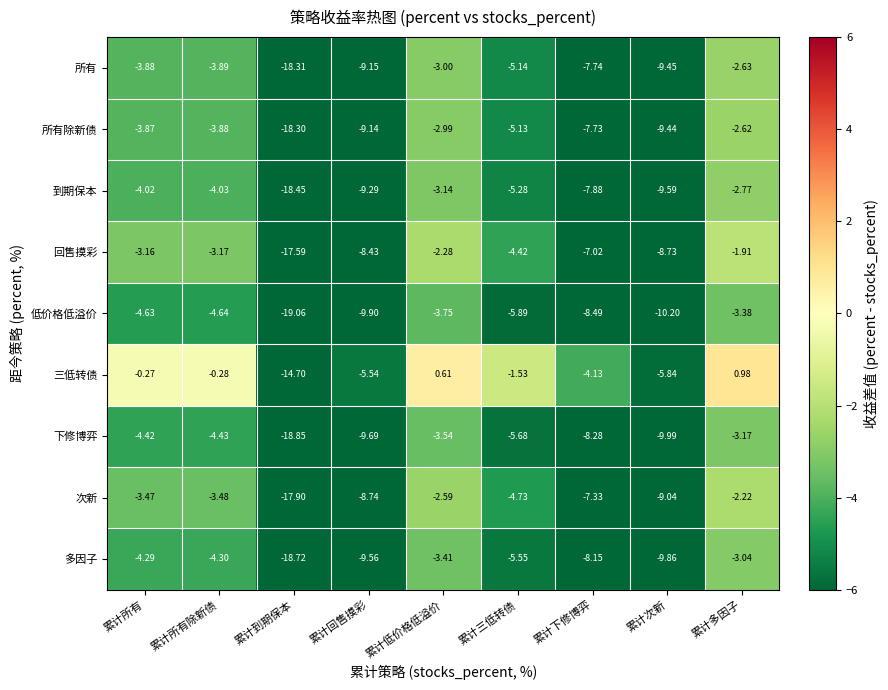

Rank the categories by 回售摸彩 value from highest to lowest.

累计多因子, 累计低价格低溢价, 累计所有, 累计所有除新债, 累计三低转债, 累计下修博弈, 累计回售摸彩, 累计次新, 累计到期保本